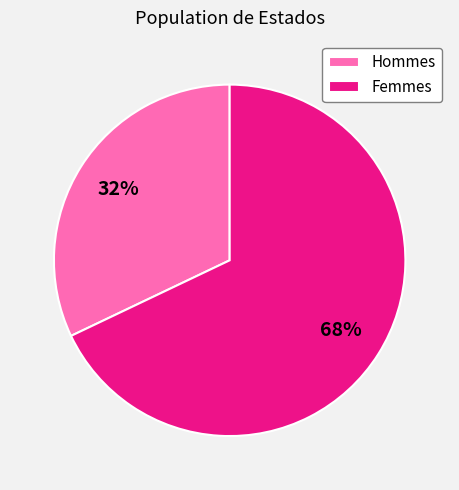

To the nearest percent, what is the difference between the largest and smallest slice percentages?

36%